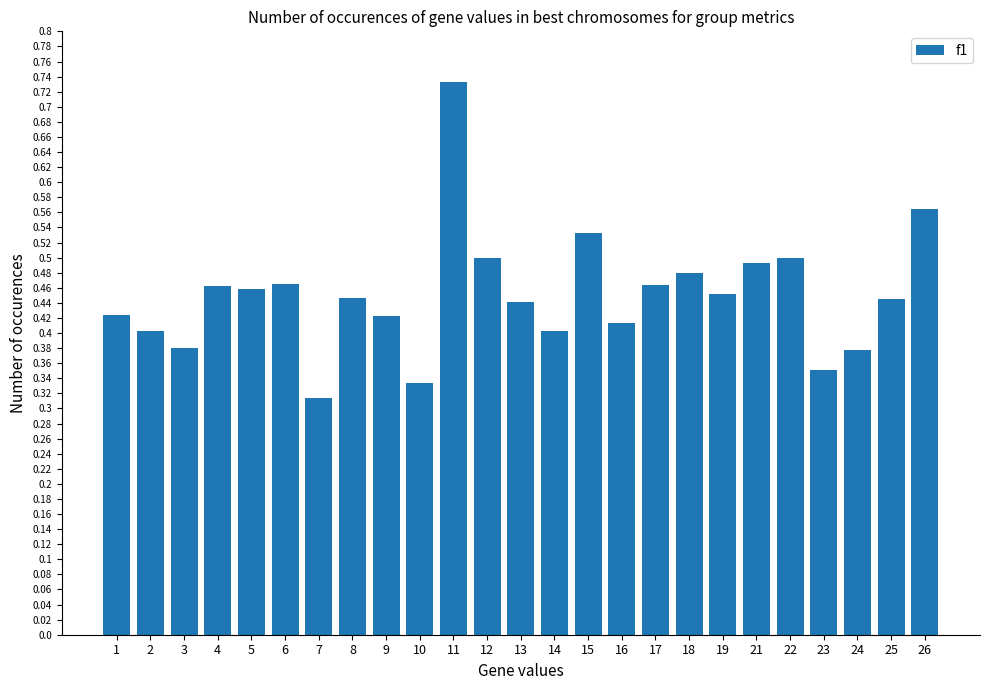

What is the difference between the values at 19 and 26?

0.1